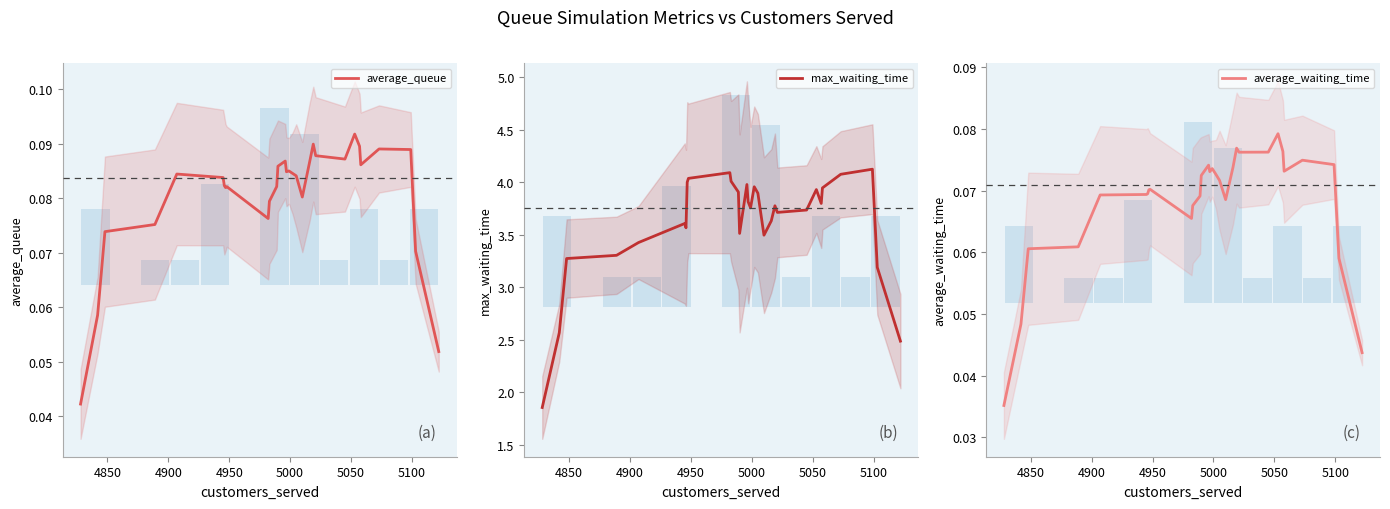

Which series has the widest spread of values?

max_waiting_time